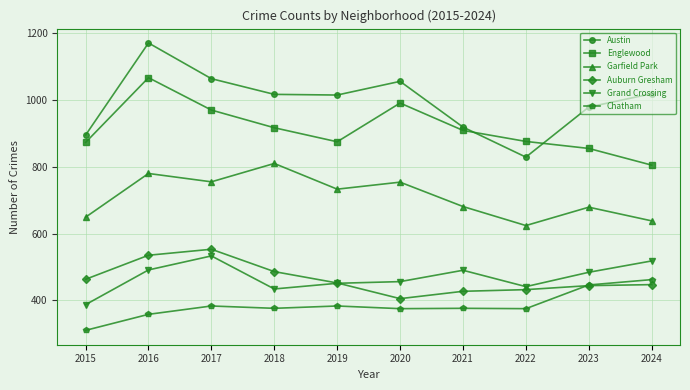

Which series has the largest range (max minus min)?

Austin